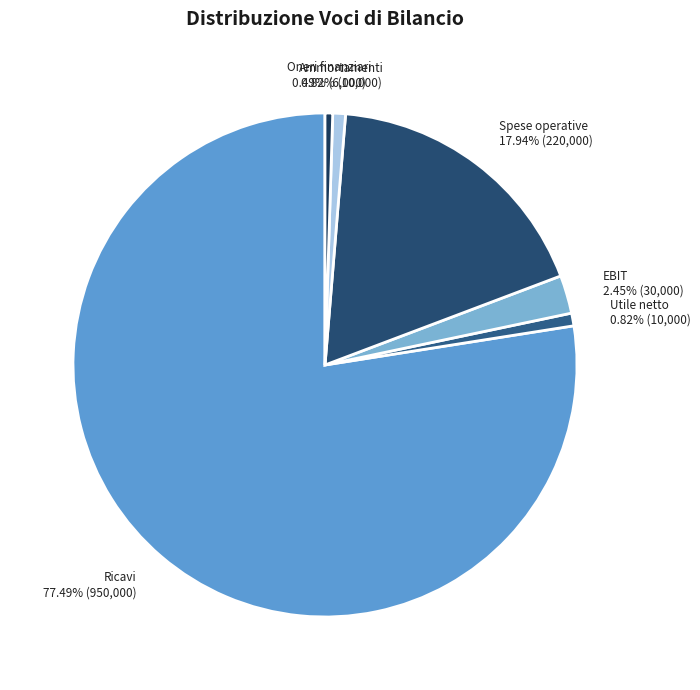

Which category accounts for the majority?

Ricavi